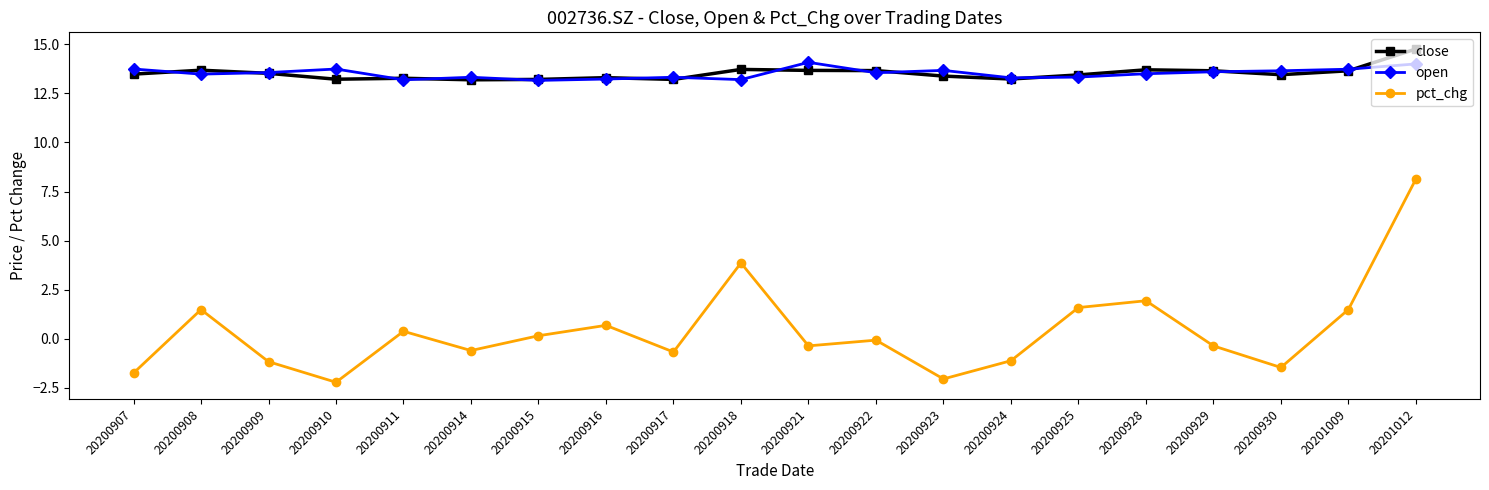

What is the difference between the highest and lowest values at 20200918?

9.9